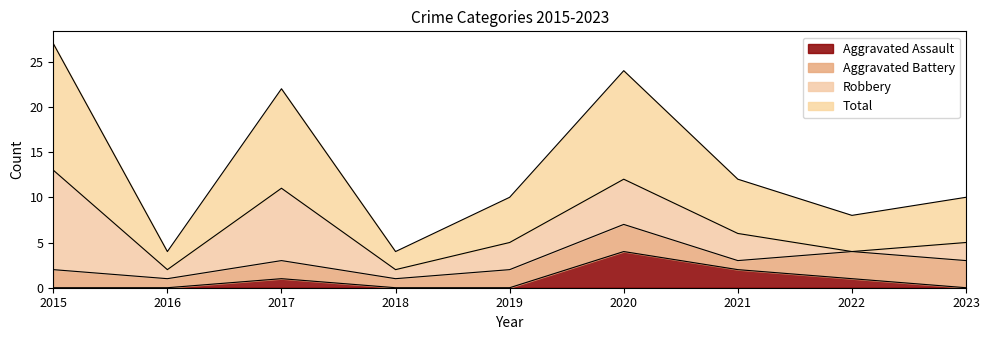

What is the difference between the highest and lowest values at 2022?

7